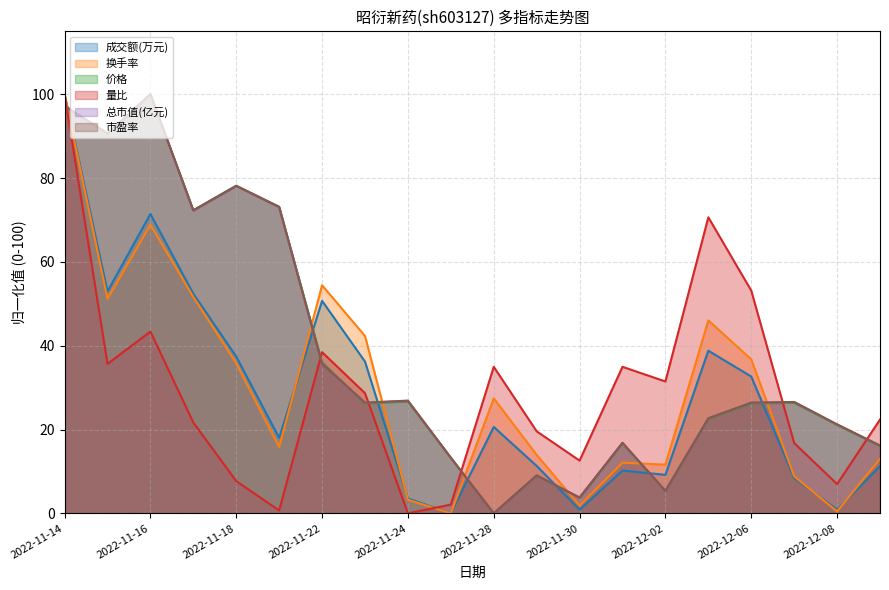

Which series has the largest range (max minus min)?

成交额(万元)